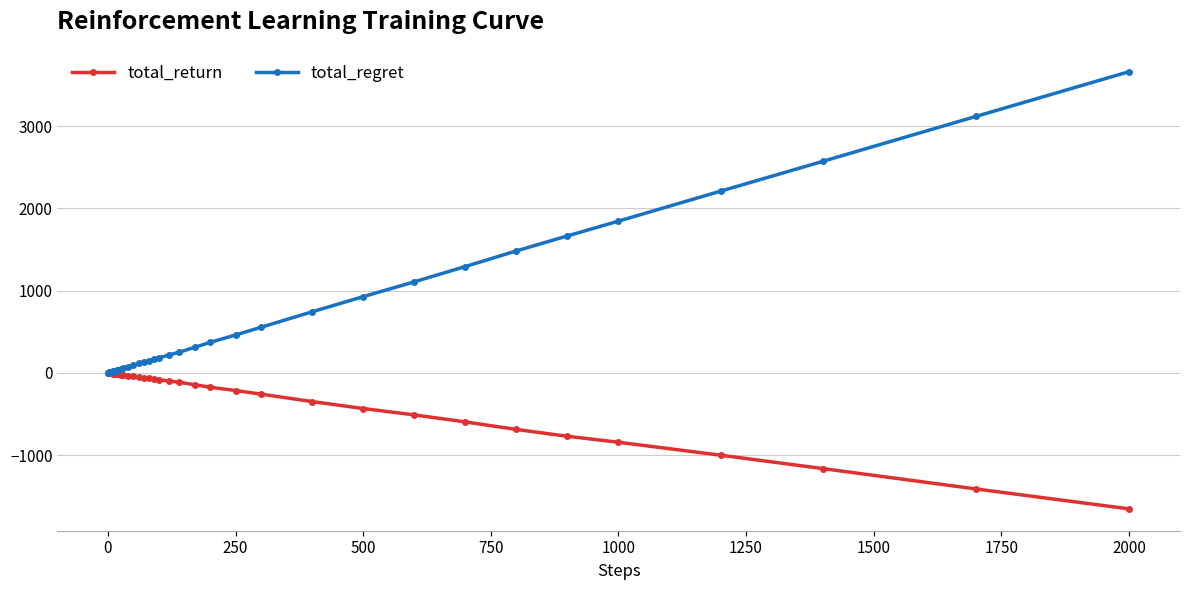

True or false: total_return has more than 0 interior local peaks.

True